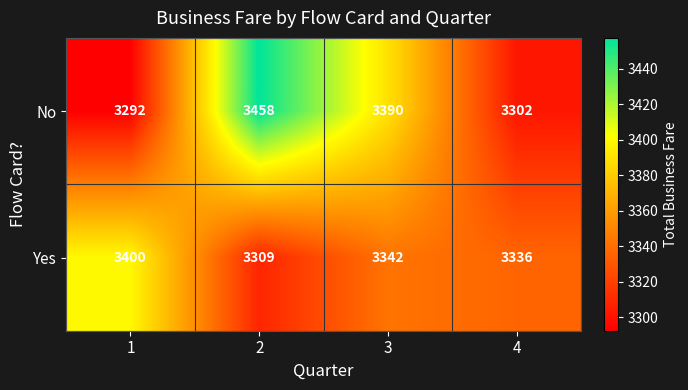

Which series has the widest spread of values?

No